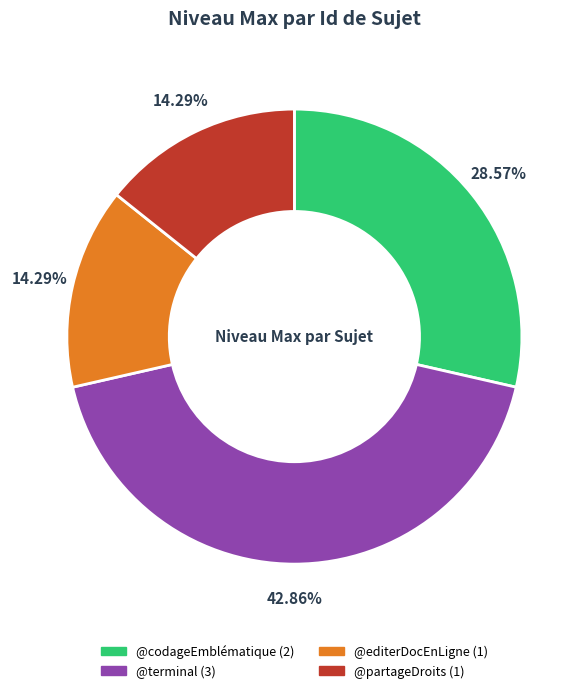

Which has a higher value, @terminal or @codageEmblématique?

@terminal